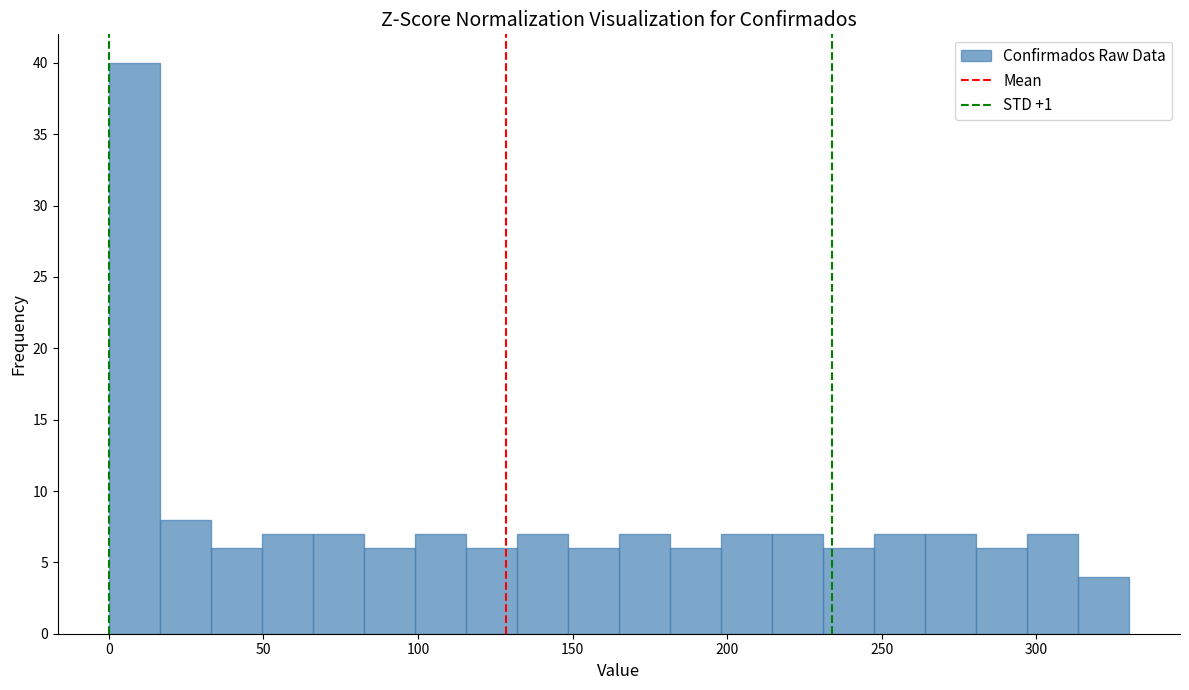

Around what value on the x-axis is the tallest bar? Give the approximate position of its centre, as read against the axis.

10